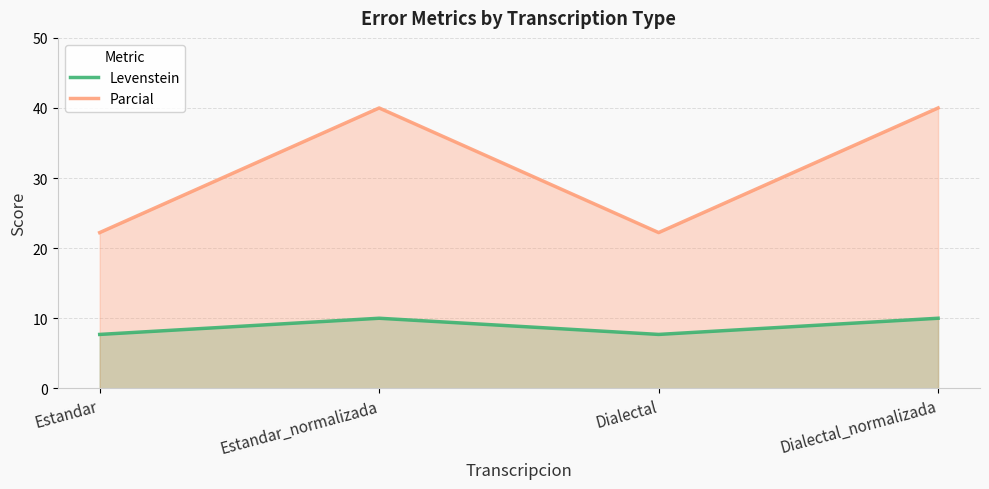

Which category has the lowest value in the Levenstein series?

Estandar